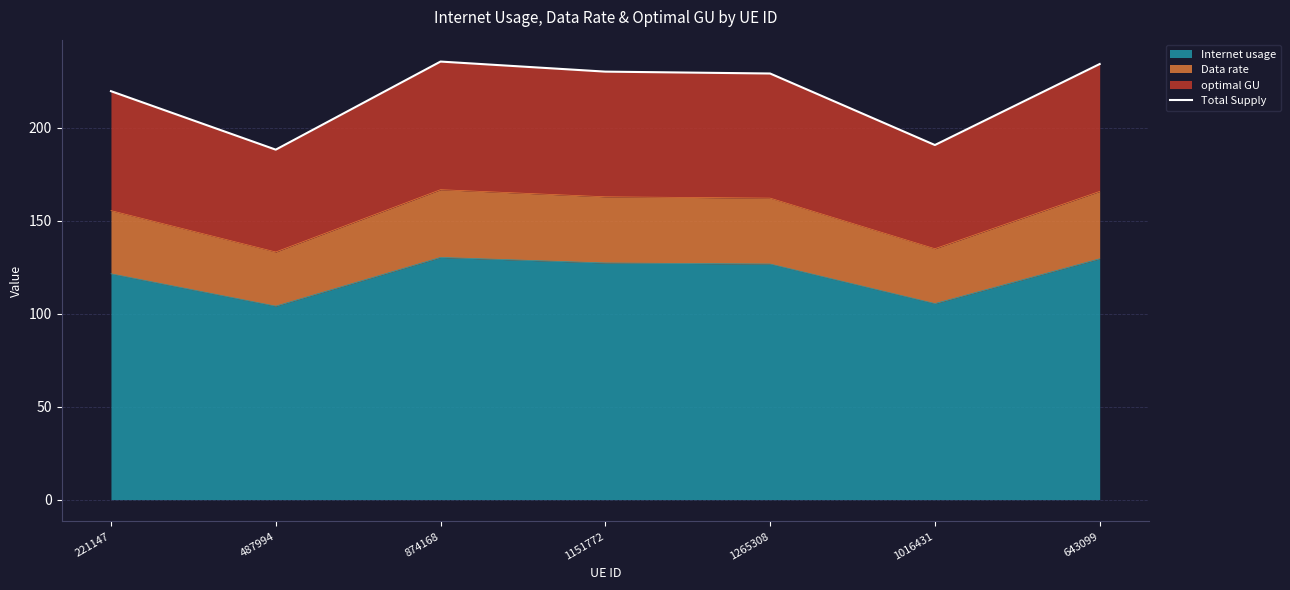

True or false: the data shows 143.1 at 643099.

False